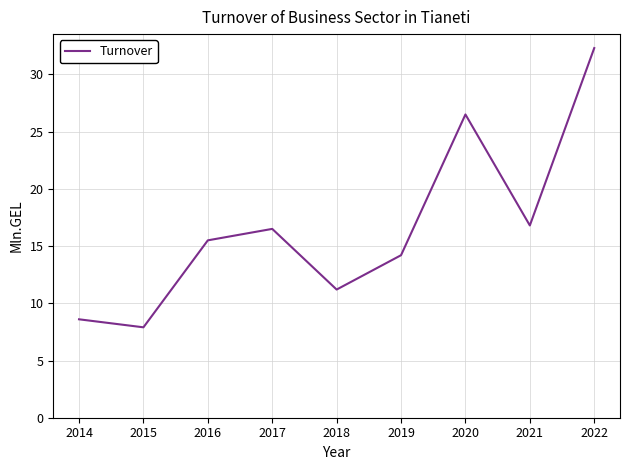

What is the difference between the values at 2015 and 2016?

7.6